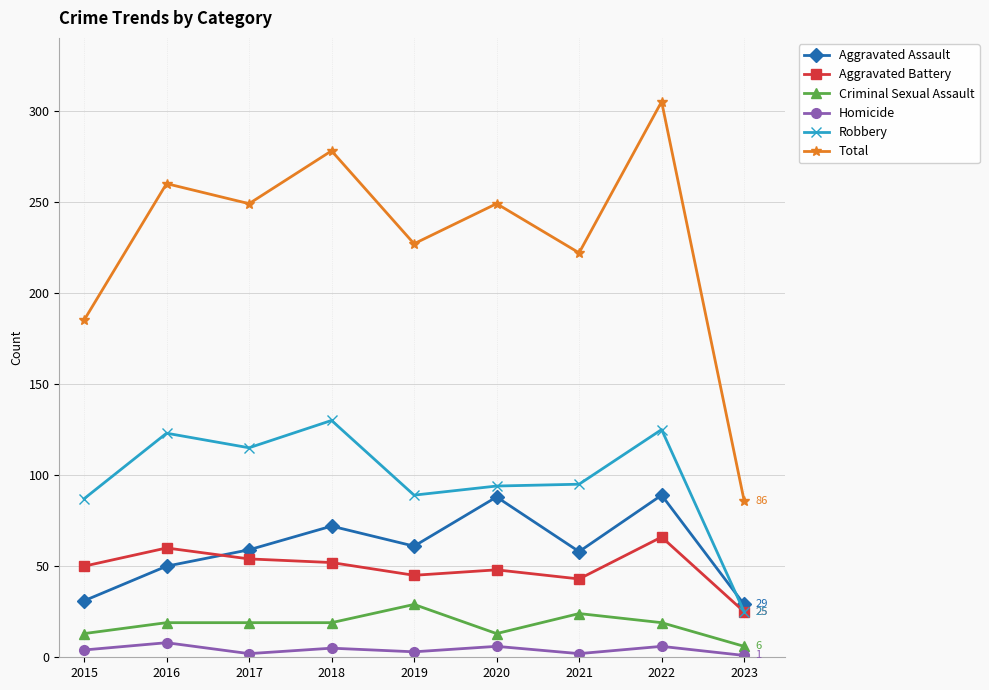

True or false: Aggravated Battery and Total cross at least once.

False